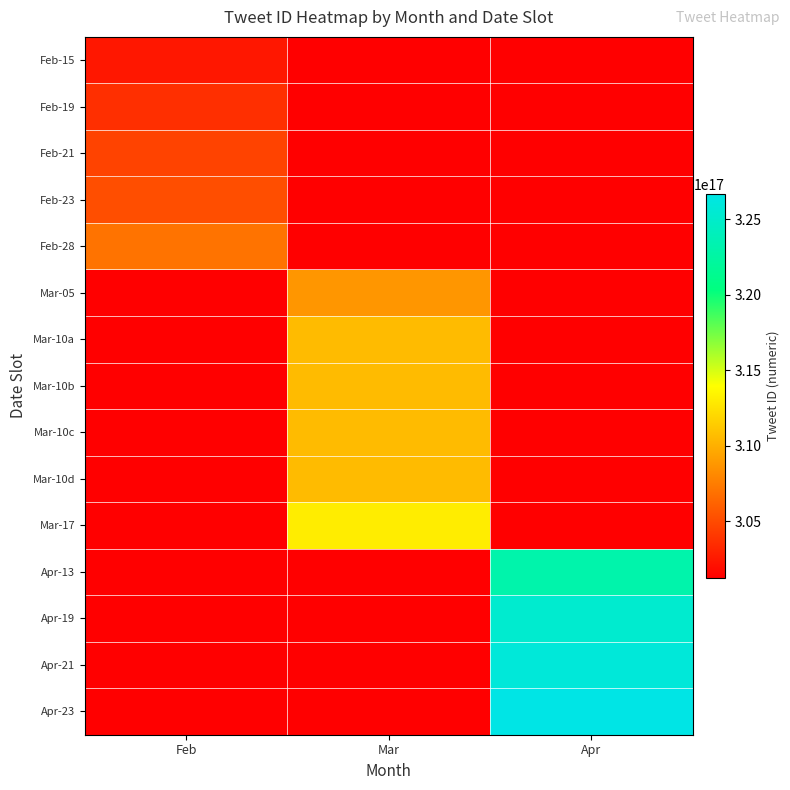

At which category is the sum across all series the highest?

Apr